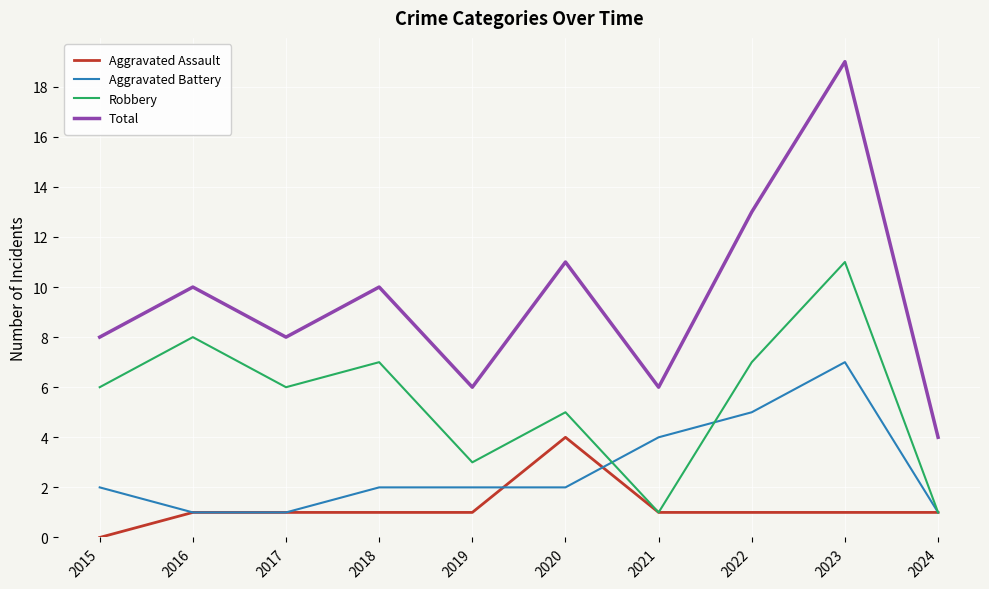

At 2018, list the series in order from largest to smallest.

Total, Robbery, Aggravated Battery, Aggravated Assault